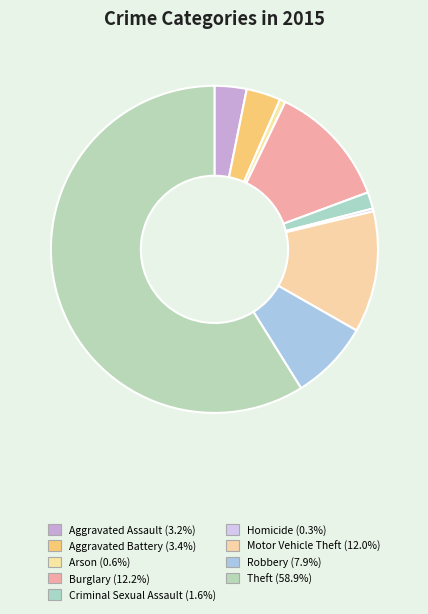

What is the ratio of the value at Criminal Sexual Assault to the value at Aggravated Battery?

0.5